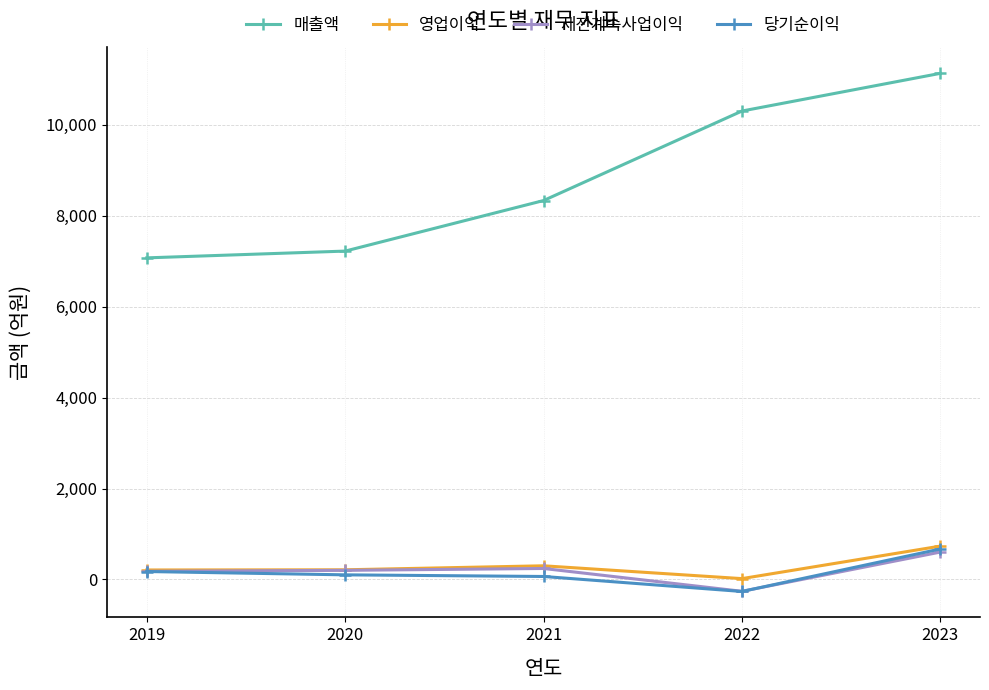

In 세전계속사업이익, how many points are higher than both neighbors (excluding endpoints)?

1